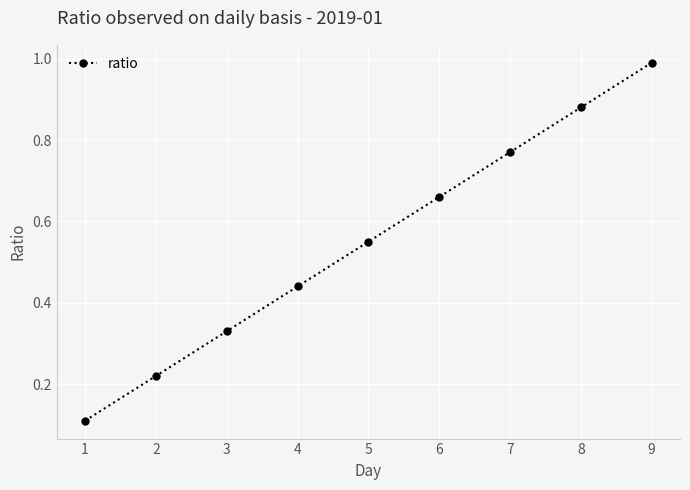

At which category does the chart reach its peak across all series?

9